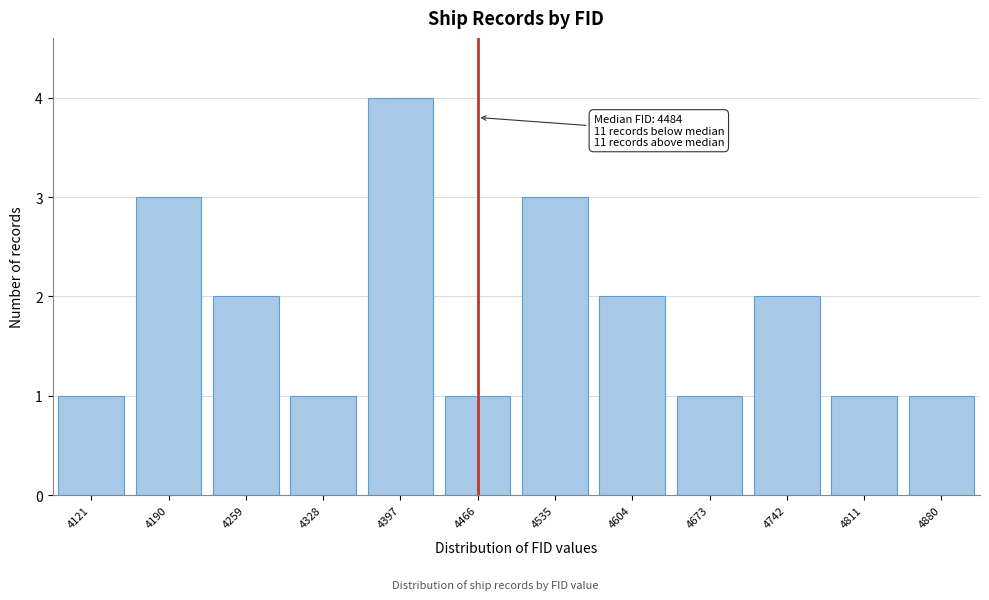

Reading left to right, list all the values displayed in this chart.

1	3	2	1	4	1	3	2	1	2	1	1